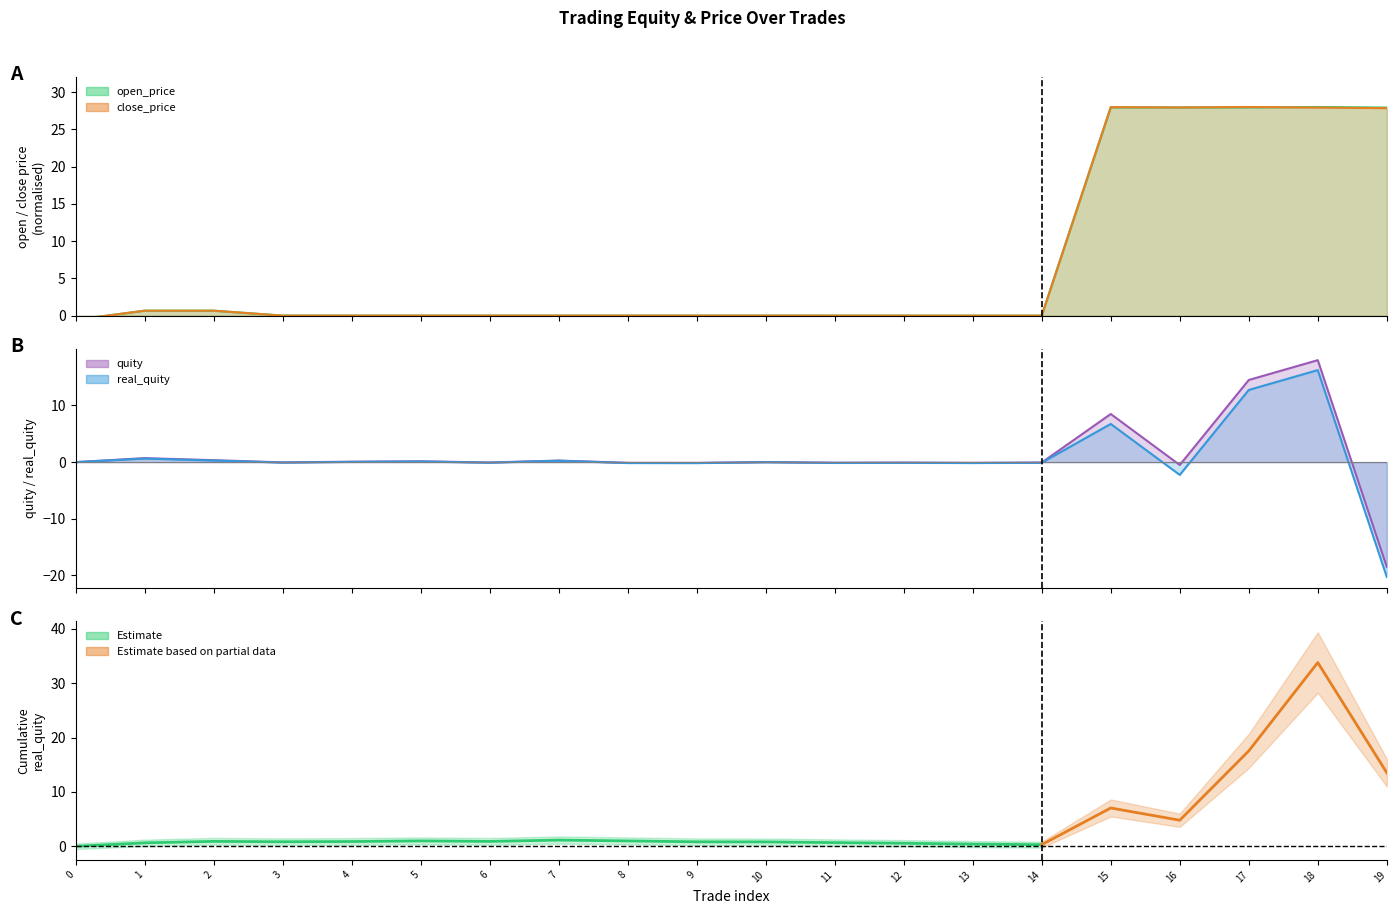

What is the sum of all open_price values?

140.5